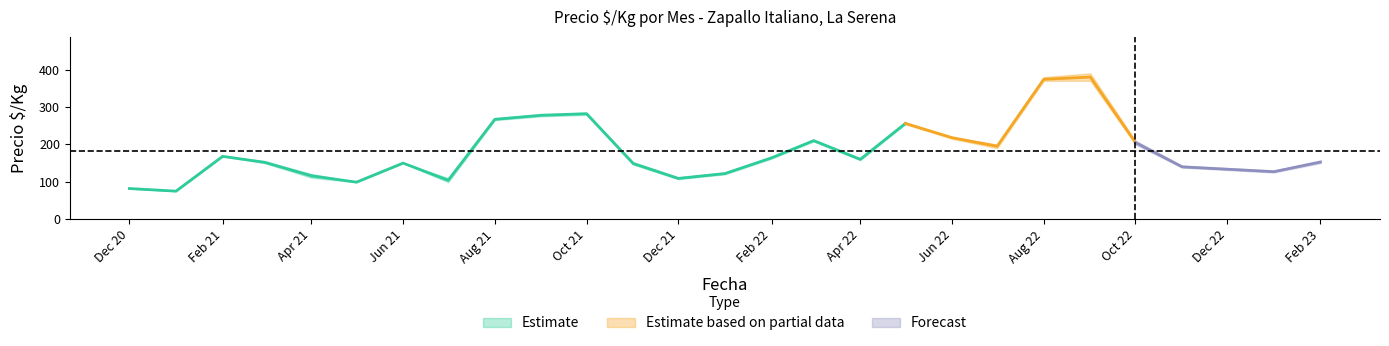

What is the label of the 19th point from the left?

2022-06